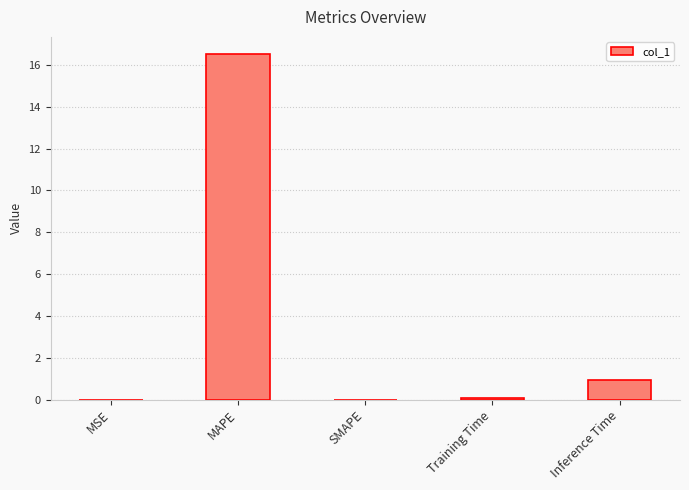

What is the sum of all values?

17.5